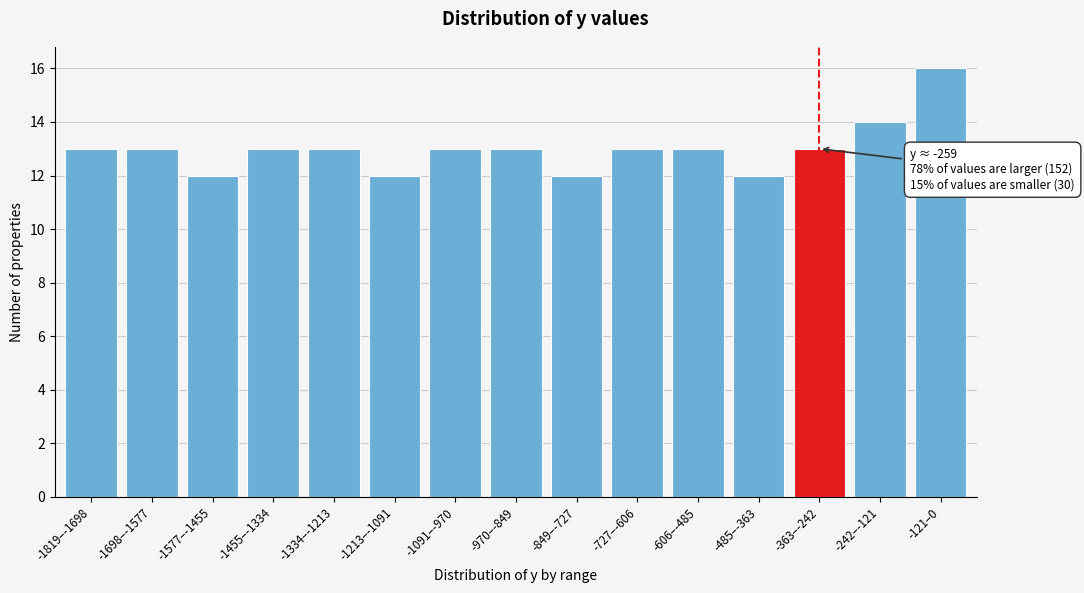

Reading right to left, transcribe all the data shown in this chart.

16	14	13	12	13	13	12	13	13	12	13	13	12	13	13